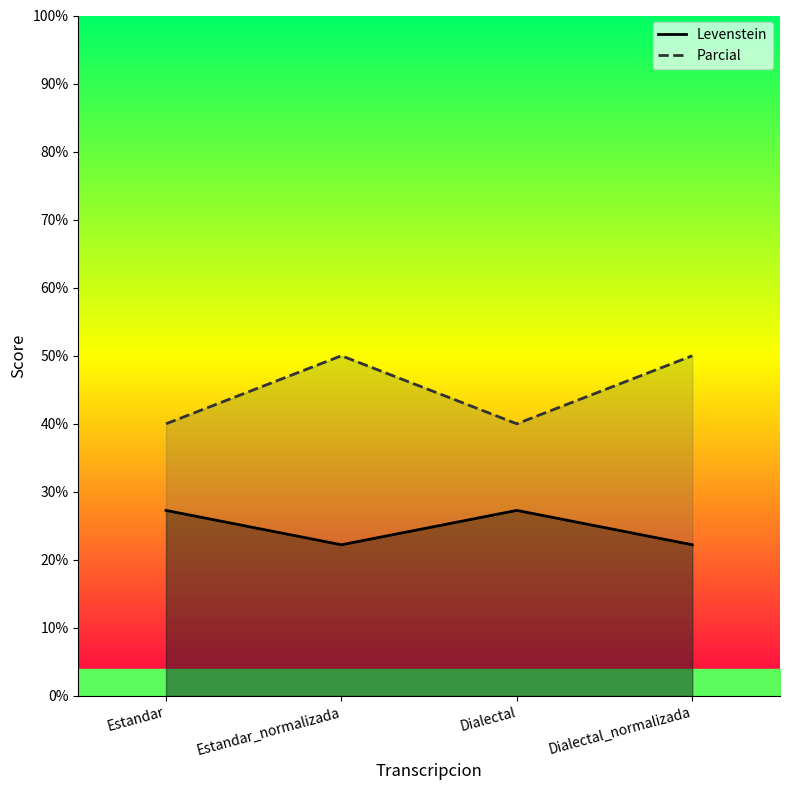

True or false: Parcial has a value of 88.8 at Estandar_normalizada.

False